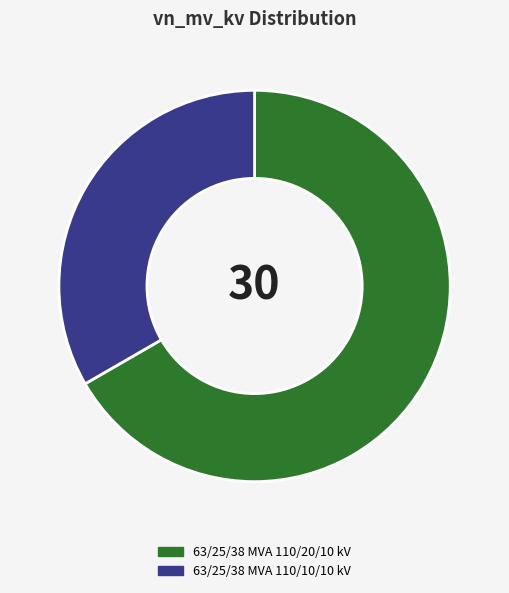

What is the ratio of the value at 63/25/38 MVA 110/20/10 kV to the value at 63/25/38 MVA 110/10/10 kV?

2.0